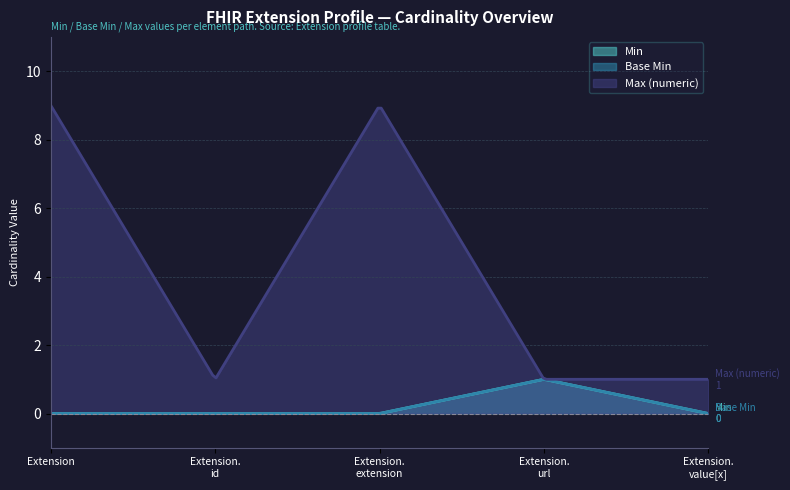

Between Extension and Extension.value[x], which series saw the biggest shift?

Max (numeric)